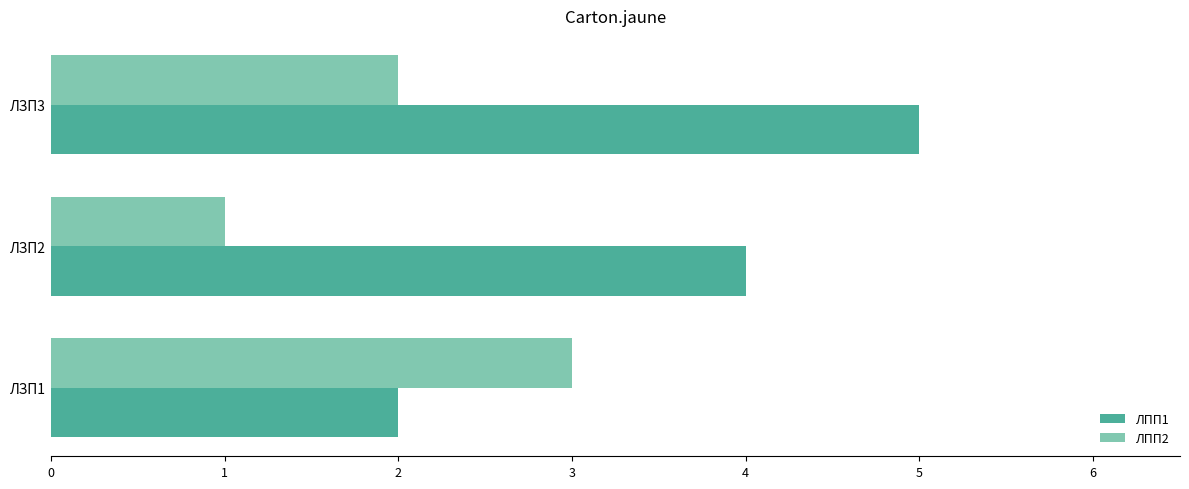

Which series has the largest total across all categories?

ЛПП1